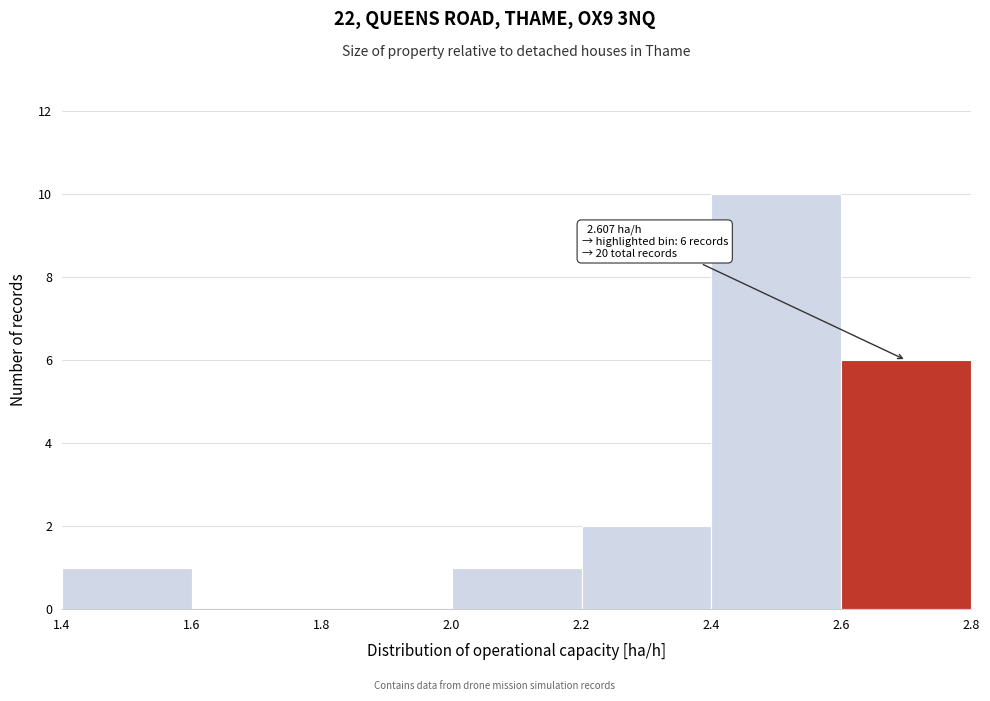

Which range on the x-axis has the tallest bar?

2.4 to 2.6